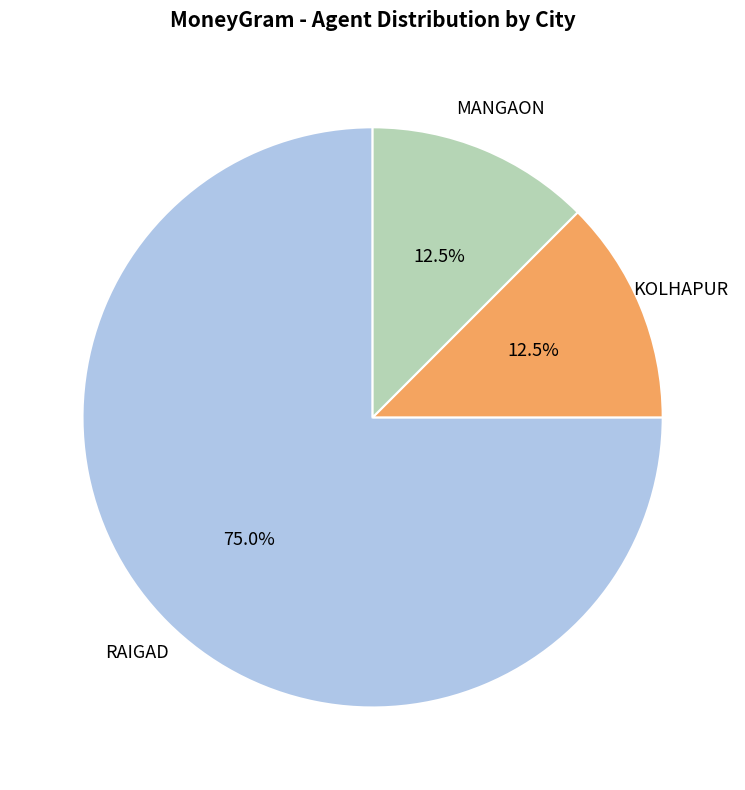

Does any single category account for the majority?

Yes